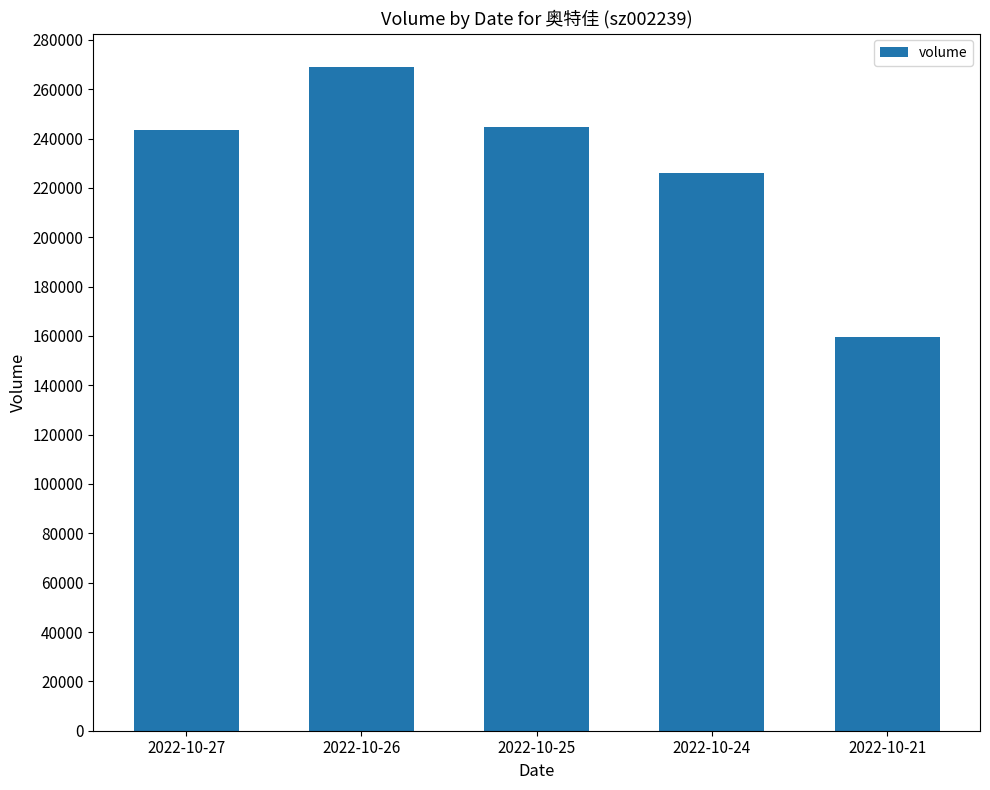

What is the change in value from 2022-10-27 to 2022-10-24?

-17615